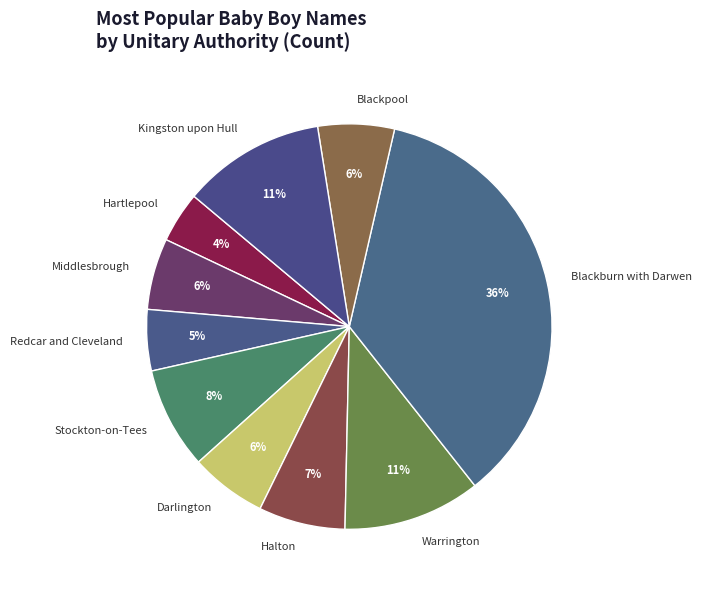

To the nearest percent, what portion does Blackpool represent?

6%